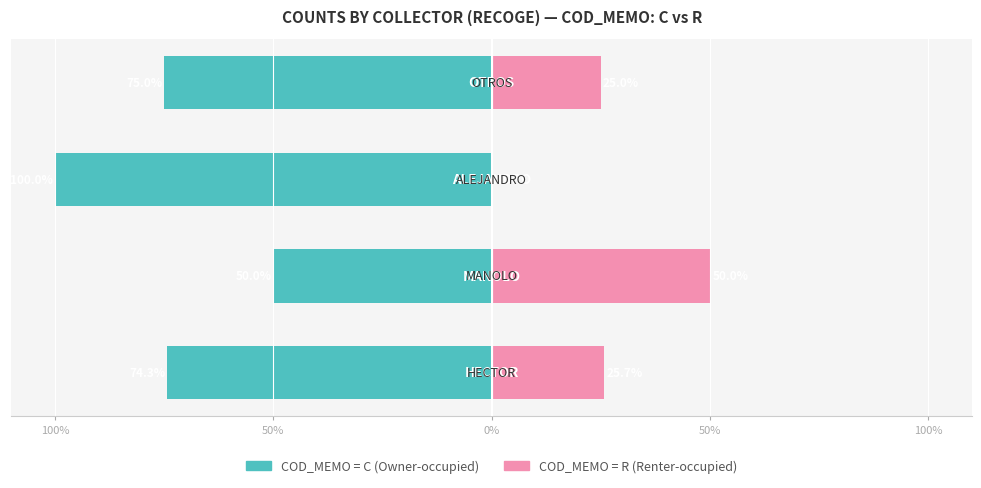

How many groups of bars are there?

4